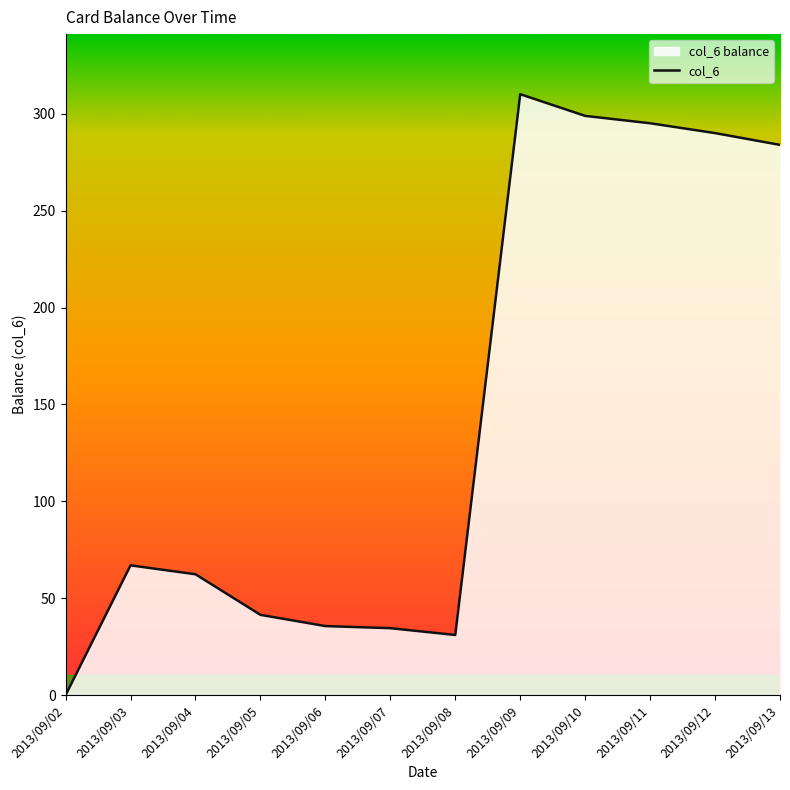

Which category has the lowest value across all series?

2013/09/02